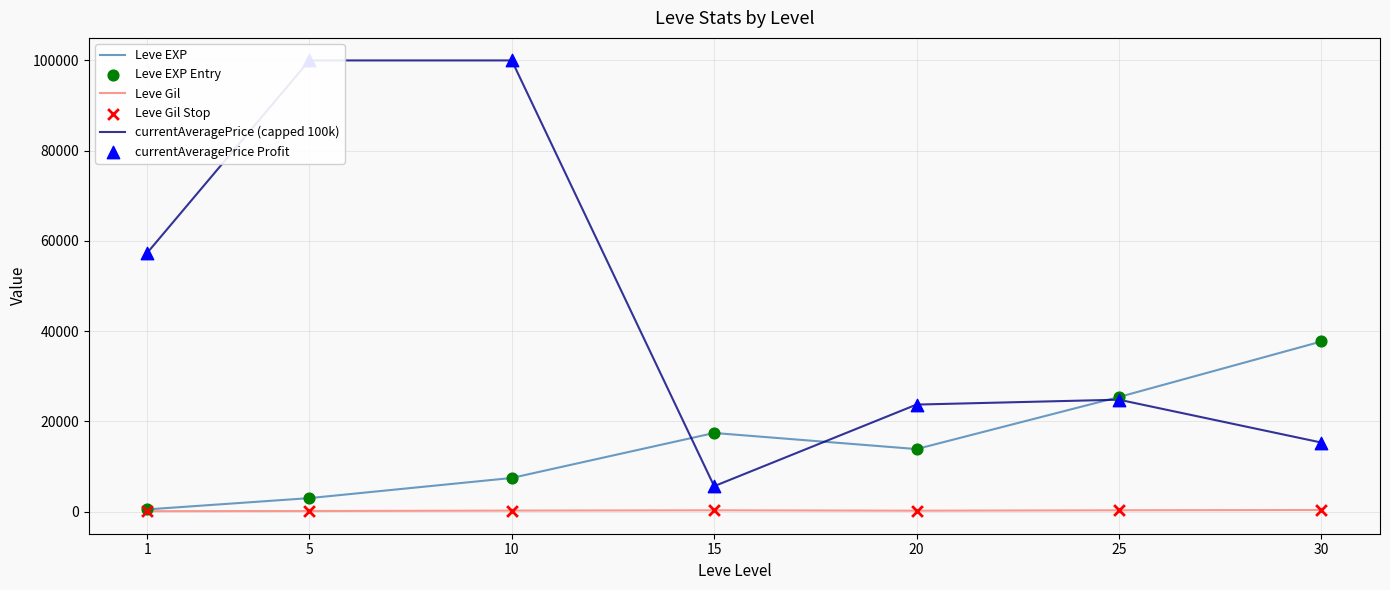

Is the value of Leve EXP at 30 greater than the value of Leve EXP Entry at 5?

Yes